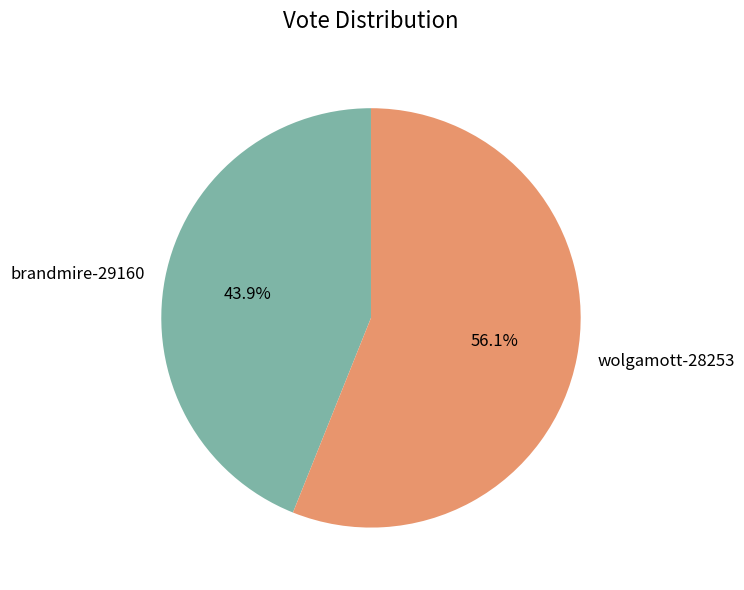

What percentage is the brandmire-29160 slice, to the nearest percent?

44%